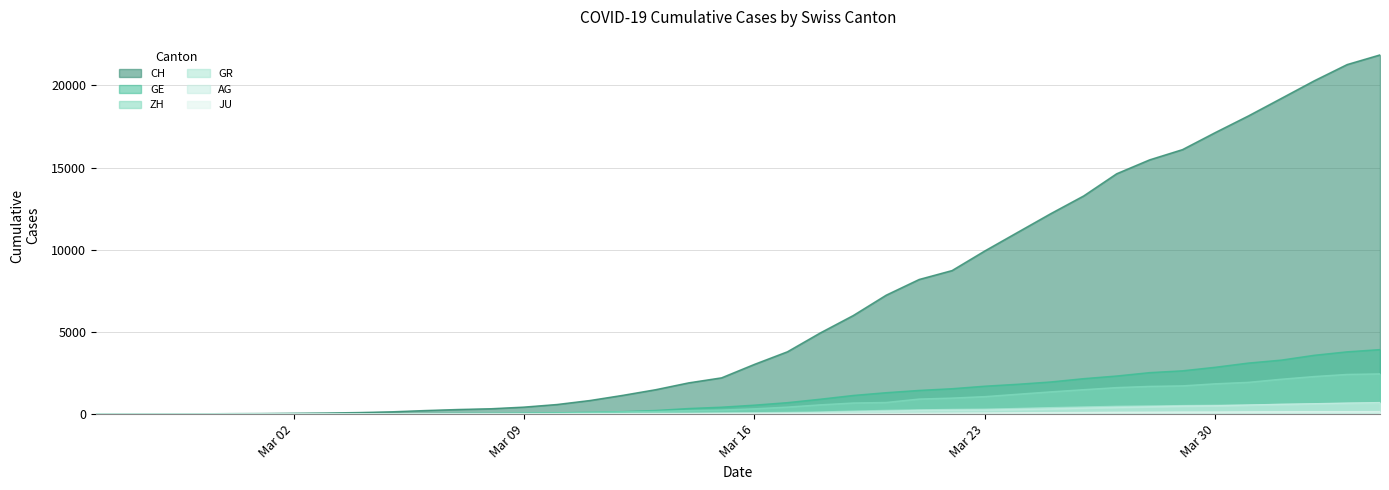

What is the maximum value shown in the chart?

21855